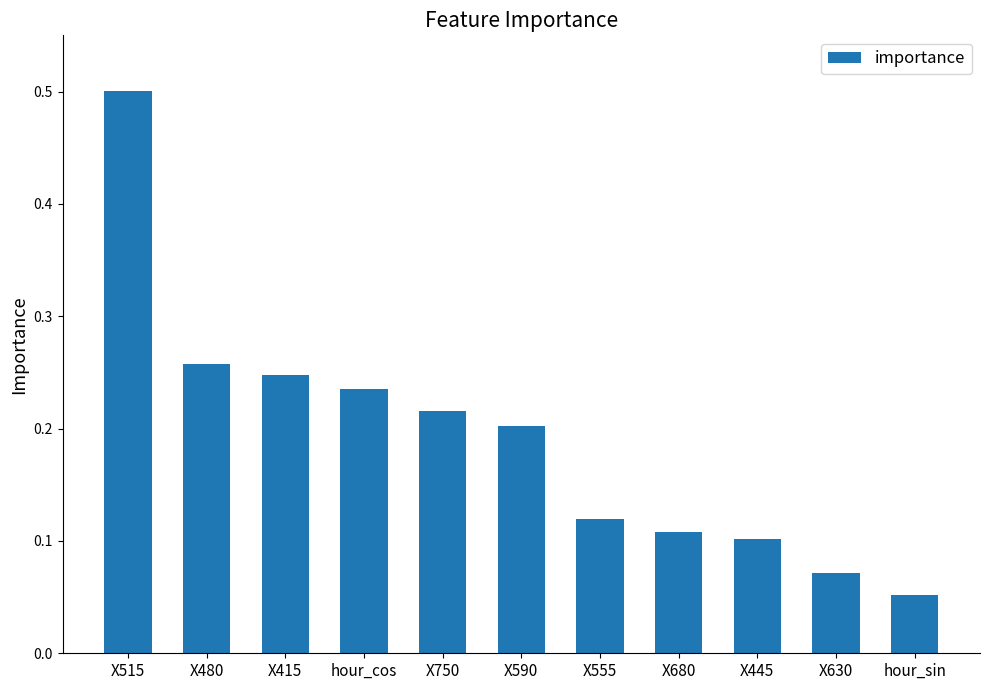

What position from the right is X445?

3